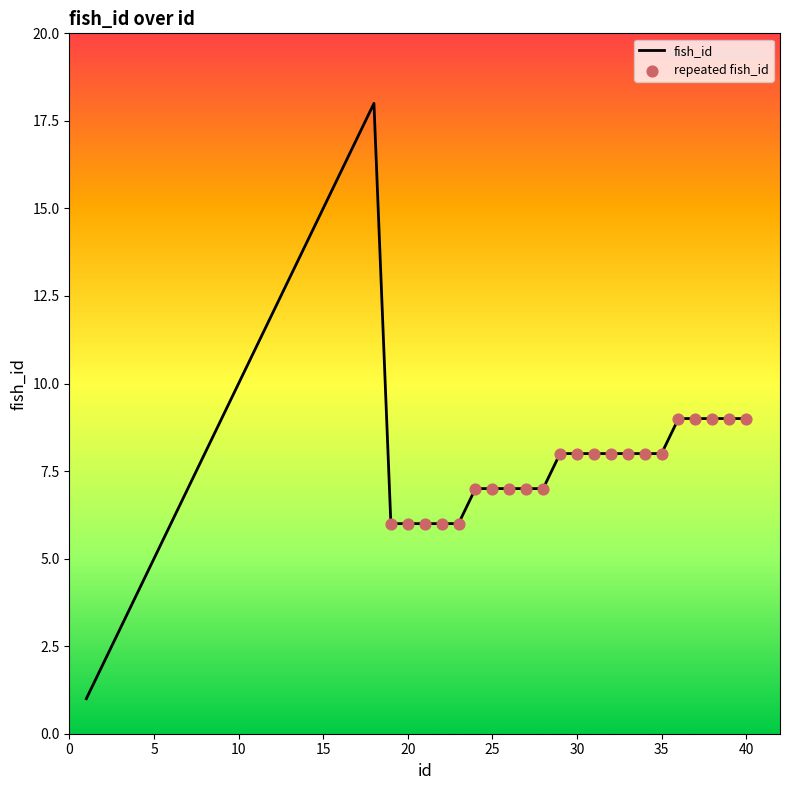

What is the greatest value displayed?

18